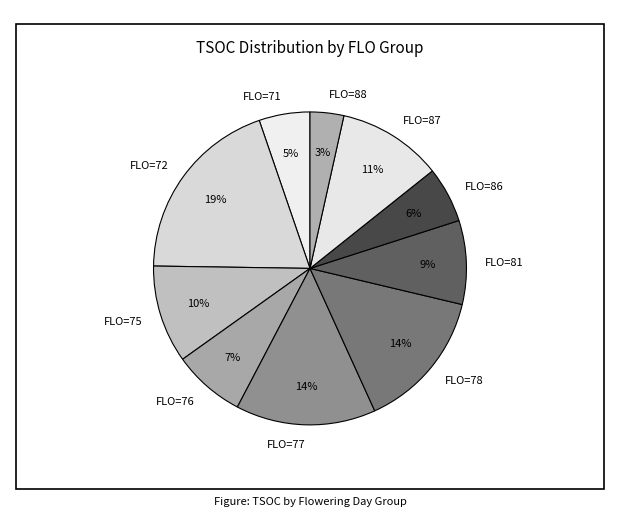

How many slices are in this pie chart?

10